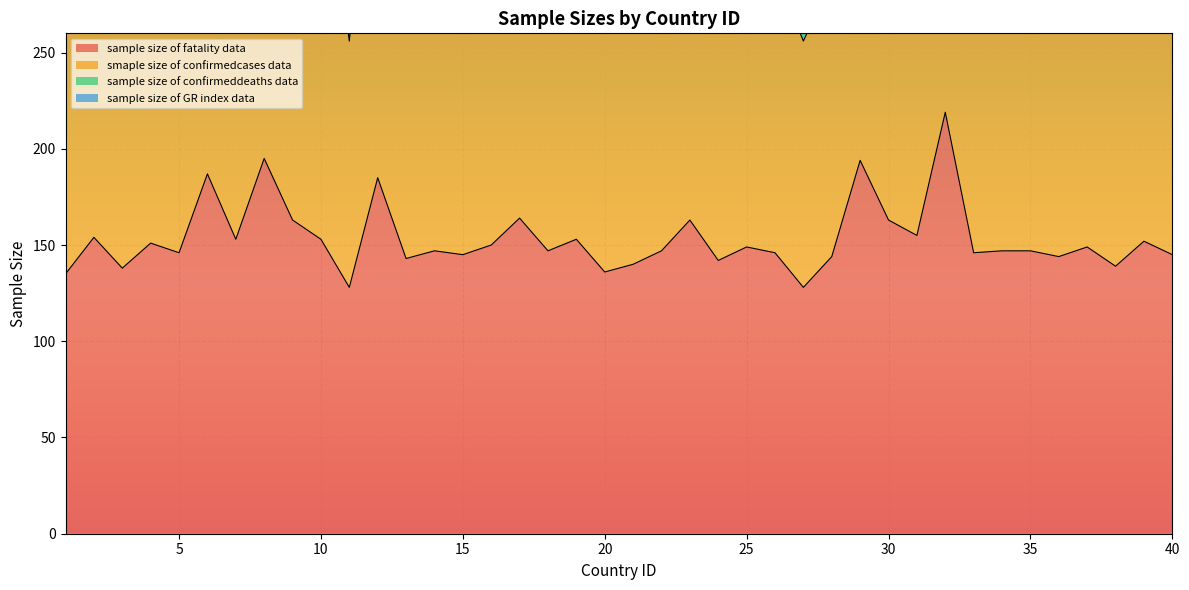

How many lines are shown in the chart?

3